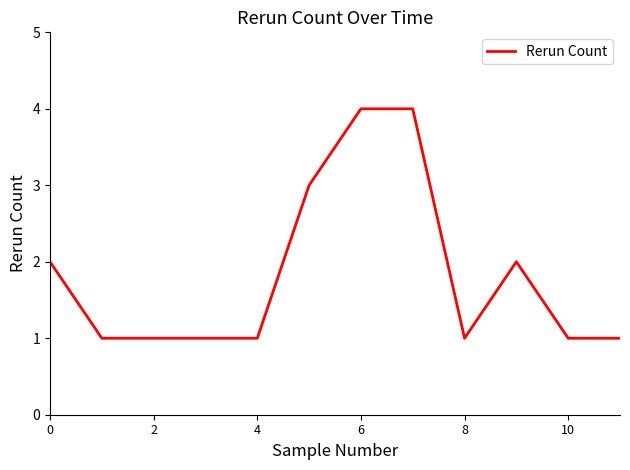

Does the chart have visible grid lines?

No